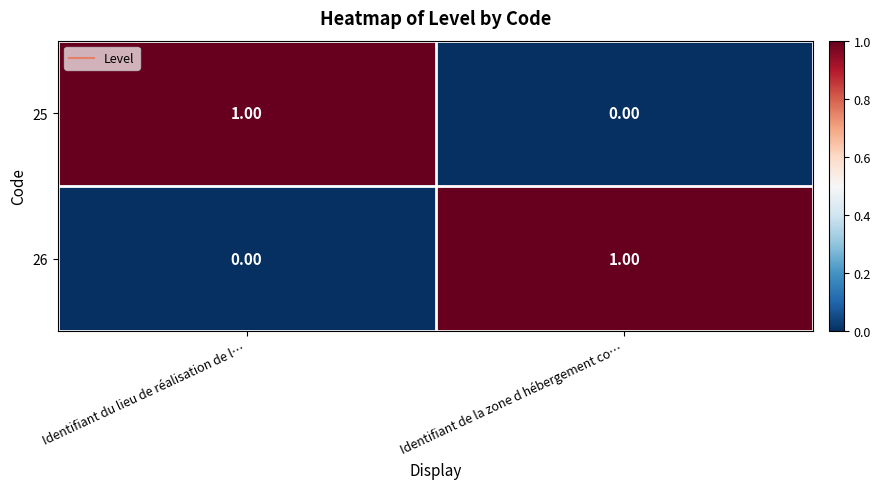

At Identifiant du lieu de réalisation de l…, list the series in order from largest to smallest.

25, 26